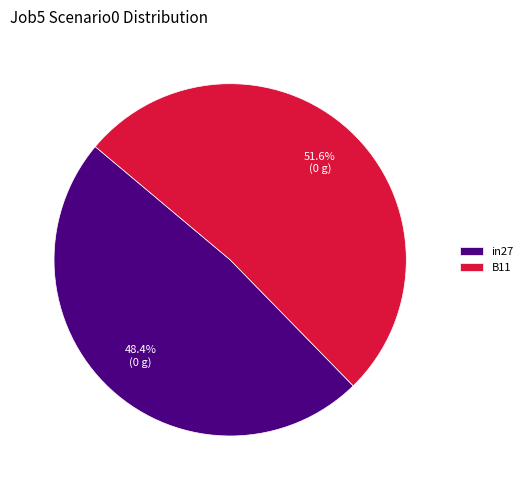

Which slice is the largest?

B11